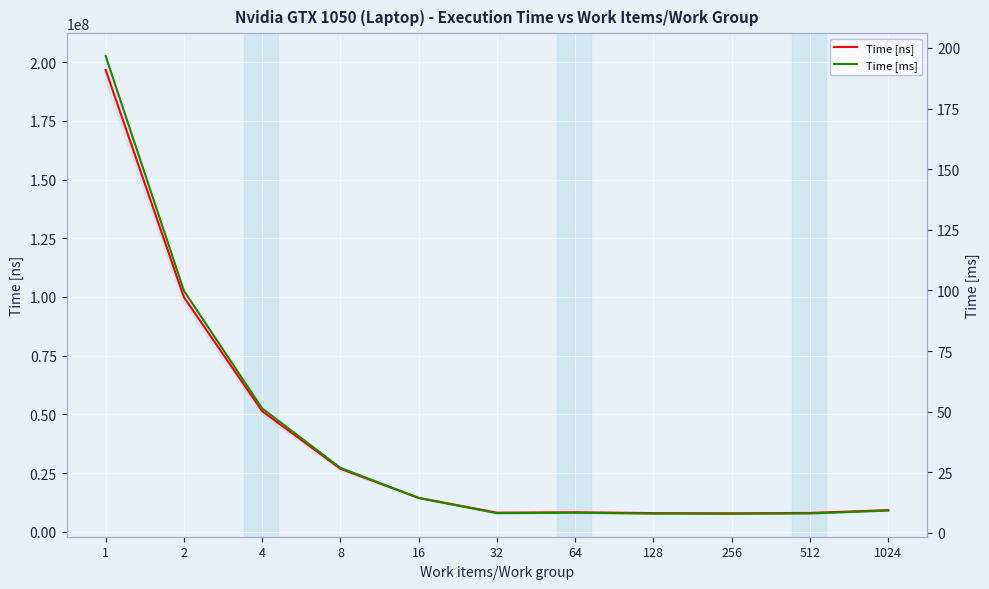

What is the maximum value shown in the chart?

196666368.0